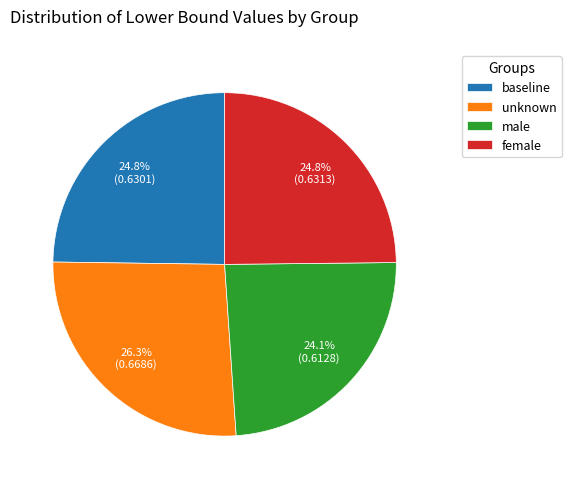

Is there any slice that represents more than half of the pie?

No